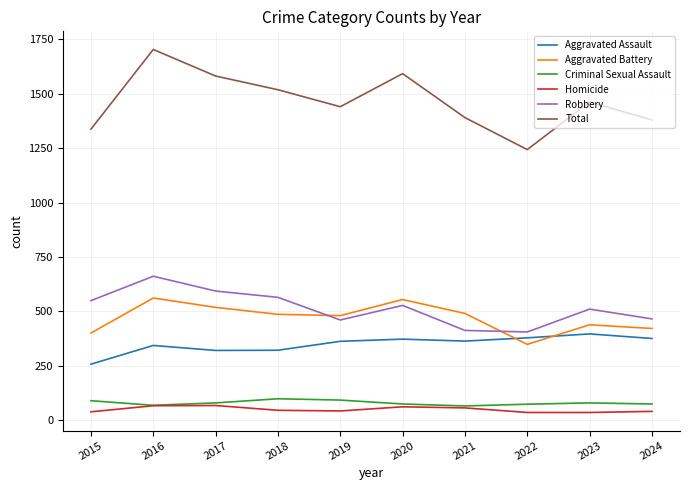

What is the minimum value for Total?

1244